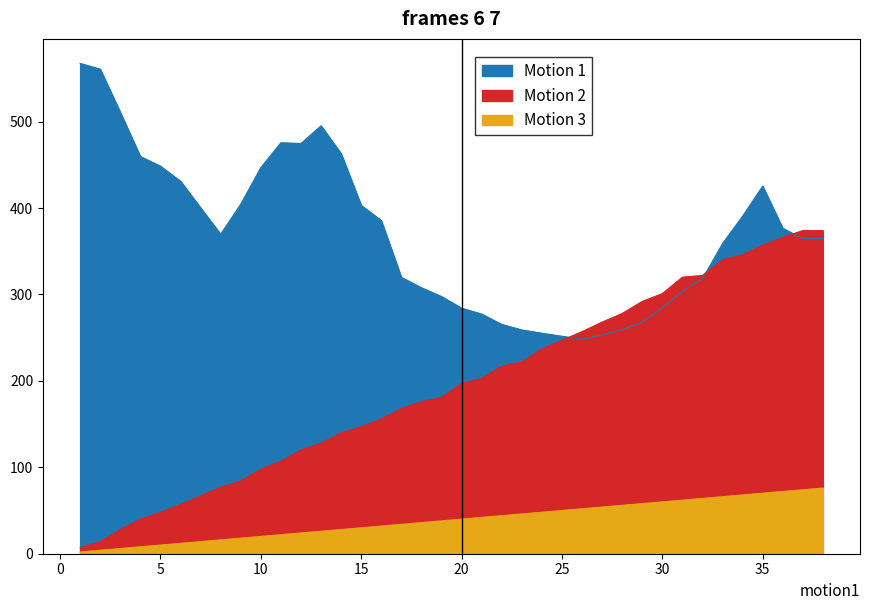

Reading left to right, extract all data points from this chart.

selected: 1=567.4	2=560.8	3=510.7	4=459.6	5=448.5	6=431.0	8=369.6	9=404.4	10=446.8	11=475.6	12=474.7	13=495.2	14=463.0	15=403.1	16=385.6	17=319.8	18=307.8	19=297.6	20=284.1	21=277.3	22=265.3	23=259.0	24=255.1	26=248.2	27=253.1	28=259.4	29=267.9	30=284.5	31=303.8	32=318.1	33=358.8	34=390.6	35=425.3	36=376.6	37=364.6	38=364.6
fixture: 1=7.0	2=14.0	3=28.0	4=40.0	5=48.0	6=57.0	8=77.0	9=84.0	10=98.0	11=107.0	12=120.0	13=128.0	14=140.0	15=147.0	16=156.0	17=168.0	18=176.0	19=181.0	20=197.0	21=203.0	22=217.0	23=222.0	24=237.0	26=257.0	27=268.0	28=278.0	29=292.0	30=301.0	31=320.0	32=322.0	33=340.0	34=346.0	35=357.0	36=366.0	37=374.0	38=374.0
round: 1=2.0	2=4.0	3=6.0	4=8.0	5=10.0	6=12.0	8=16.0	9=18.0	10=20.0	11=22.0	12=24.0	13=26.0	14=28.0	15=30.0	16=32.0	17=34.0	18=36.0	19=38.0	20=40.0	21=42.0	22=44.0	23=46.0	24=48.0	26=52.0	27=54.0	28=56.0	29=58.0	30=60.0	31=62.0	32=64.0	33=66.0	34=68.0	35=70.0	36=72.0	37=74.0	38=76.0